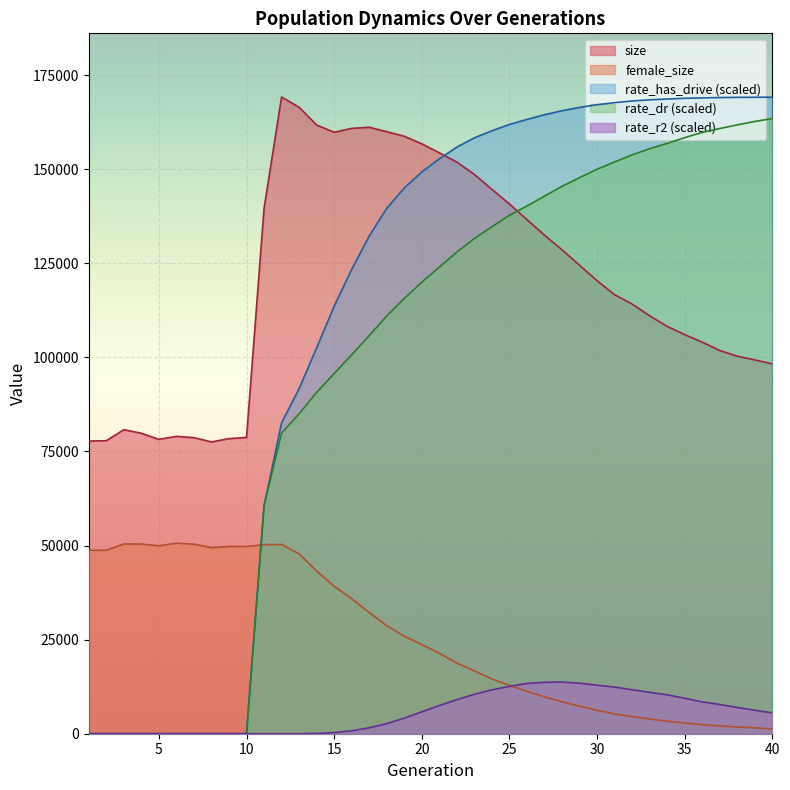

True or false: rate_dr has more than 0 interior local peaks.

False